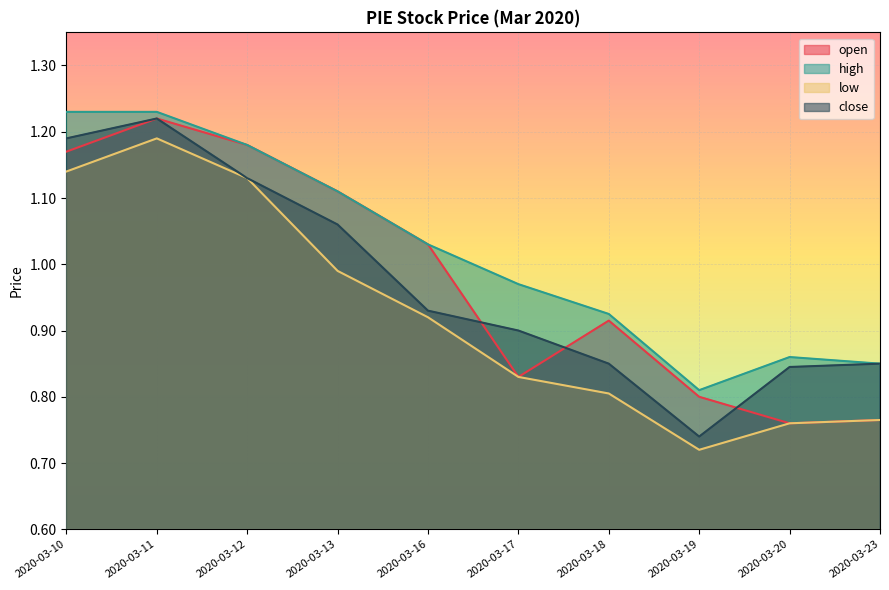

What is the minimum value for low?

0.7